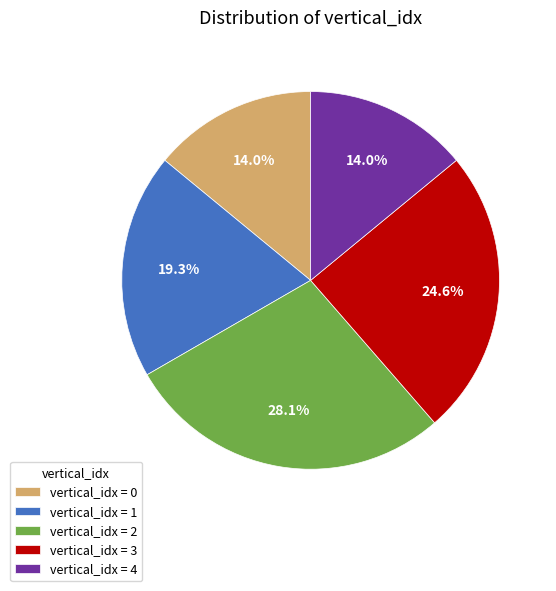

Which category has the biggest portion of the pie?

vertical_idx = 2